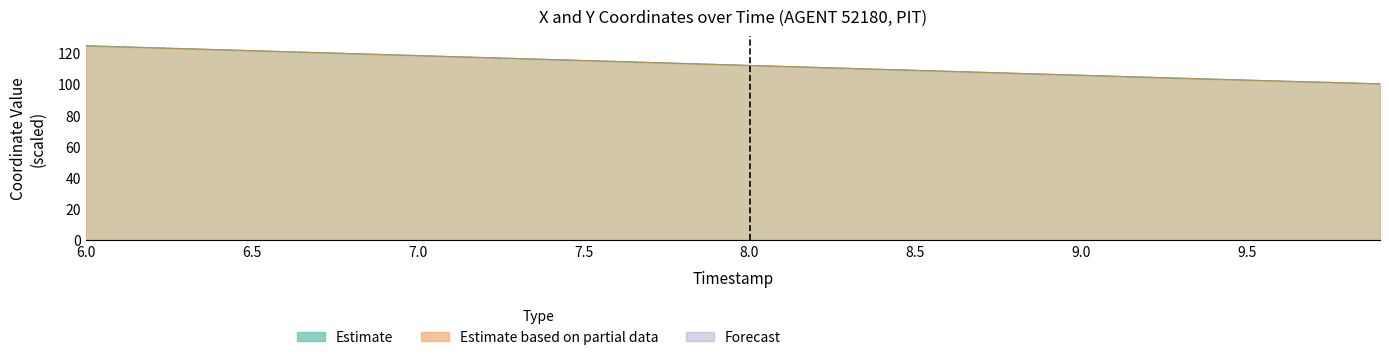

True or false: Y and X intersect in this chart.

True